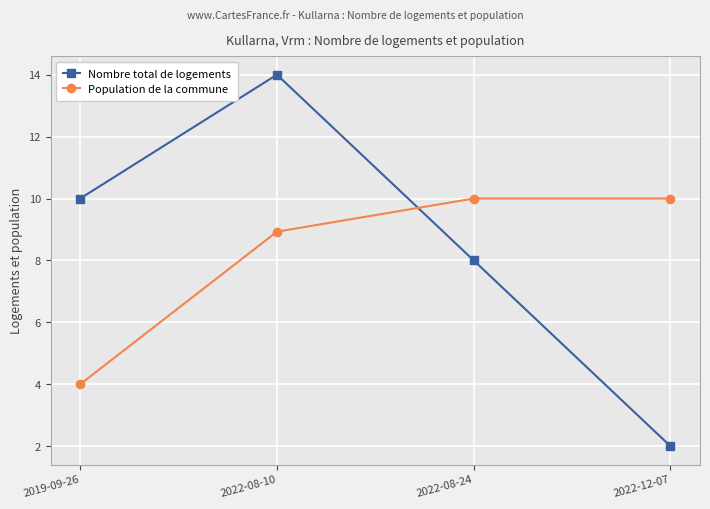

List the series in order of their overall mean, lowest first.

Population de la commune, Nombre total de logements